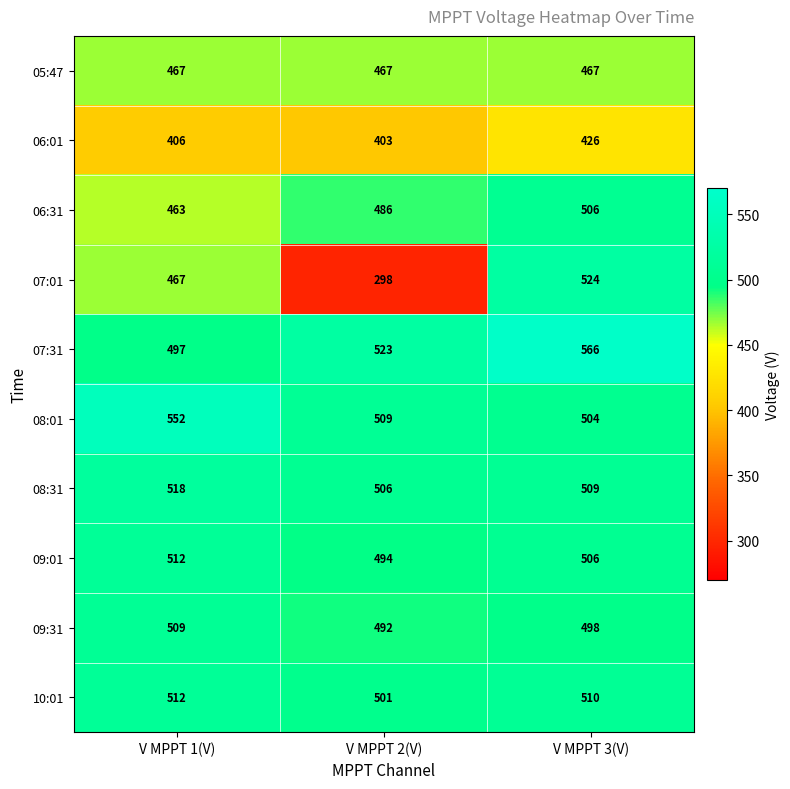

Rank the series at V MPPT 2(V) from lowest to highest value.

07:01, 06:01, 05:47, 06:31, 09:31, 09:01, 10:01, 08:31, 08:01, 07:31